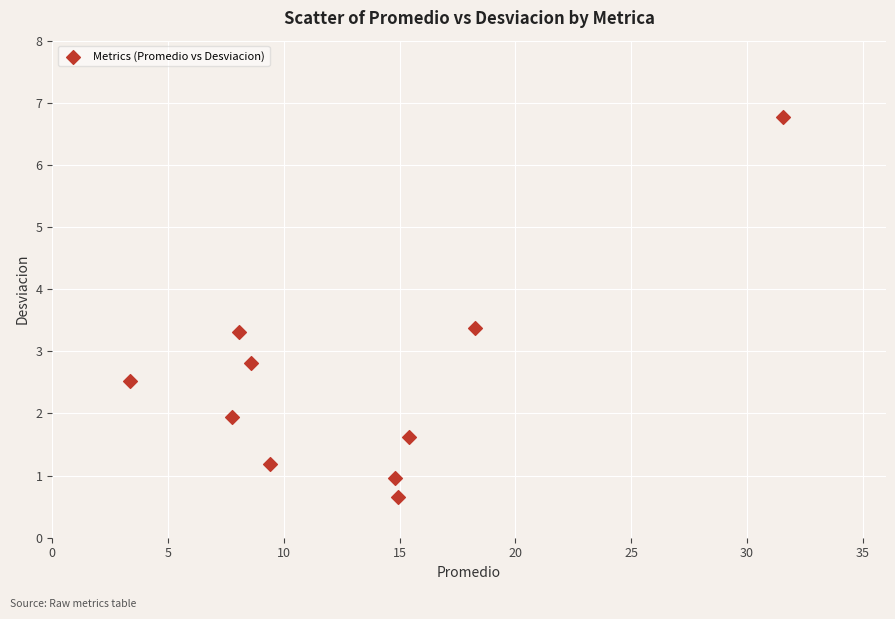

What Y value in the scatter plot is closest to 3?

2.8